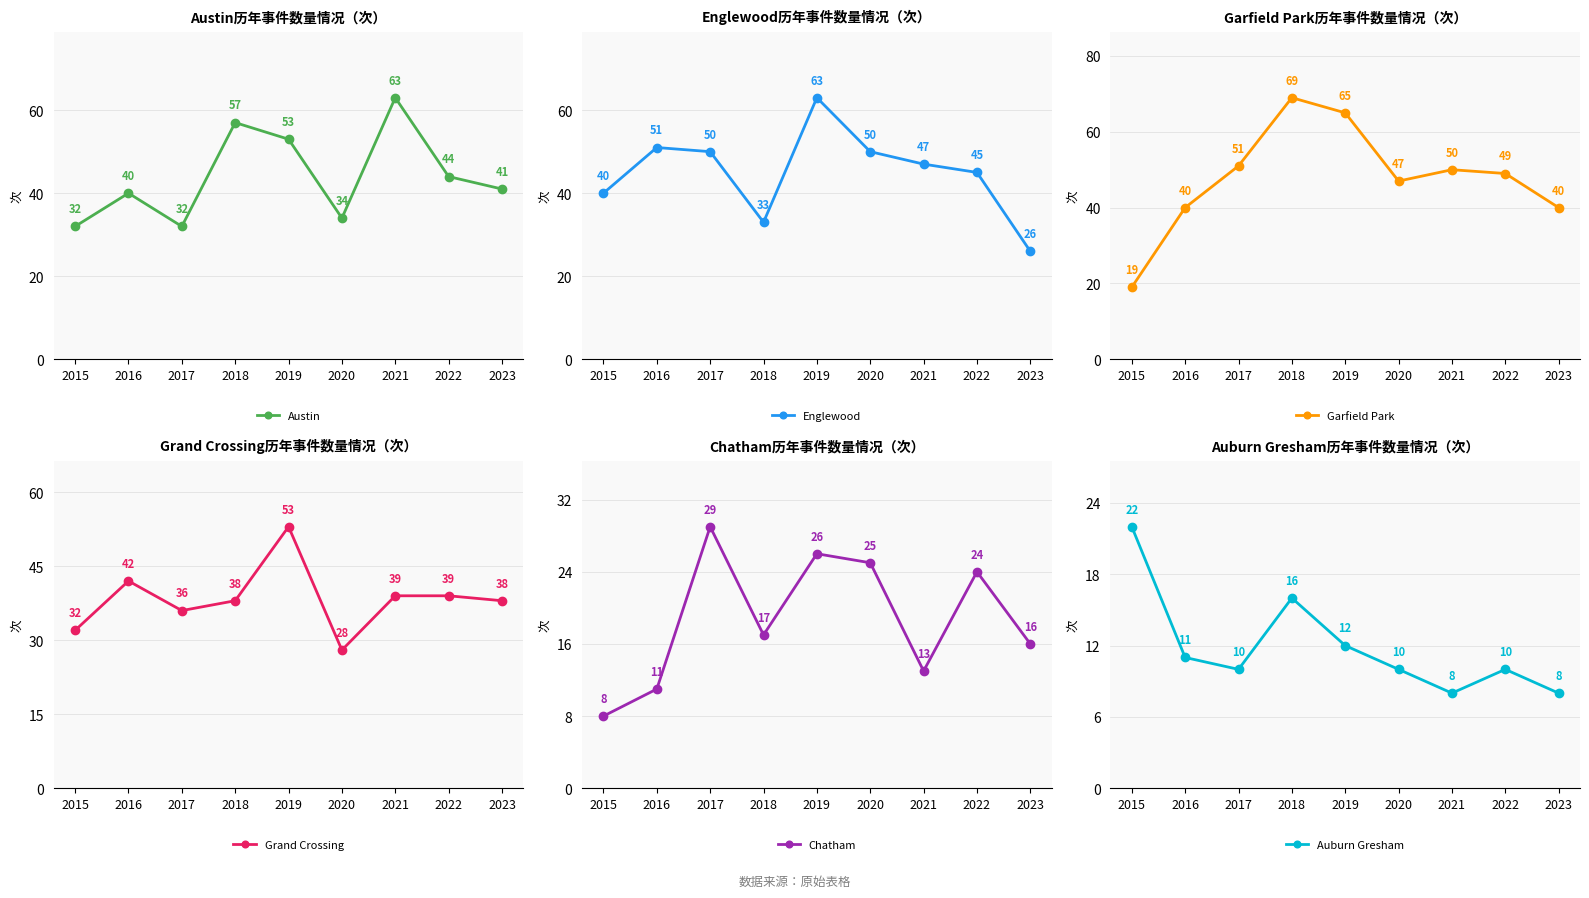

What is the smallest value displayed?

8